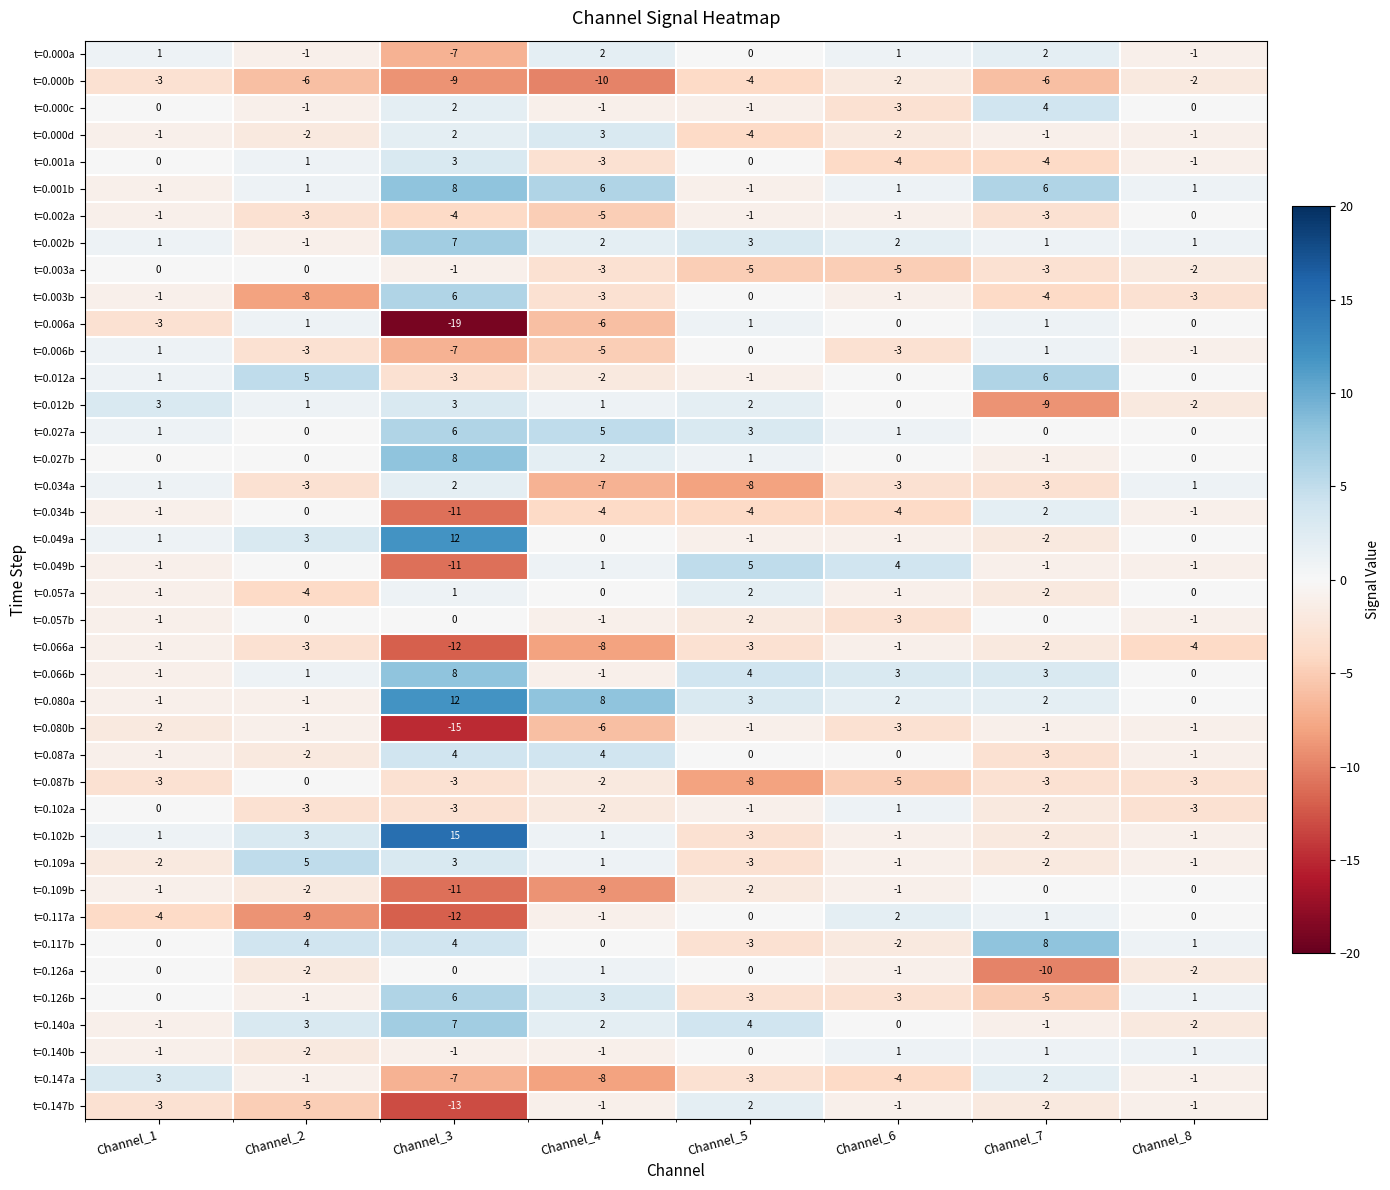

Is it true that t=0.080a equals 0 at Channel_8?

True